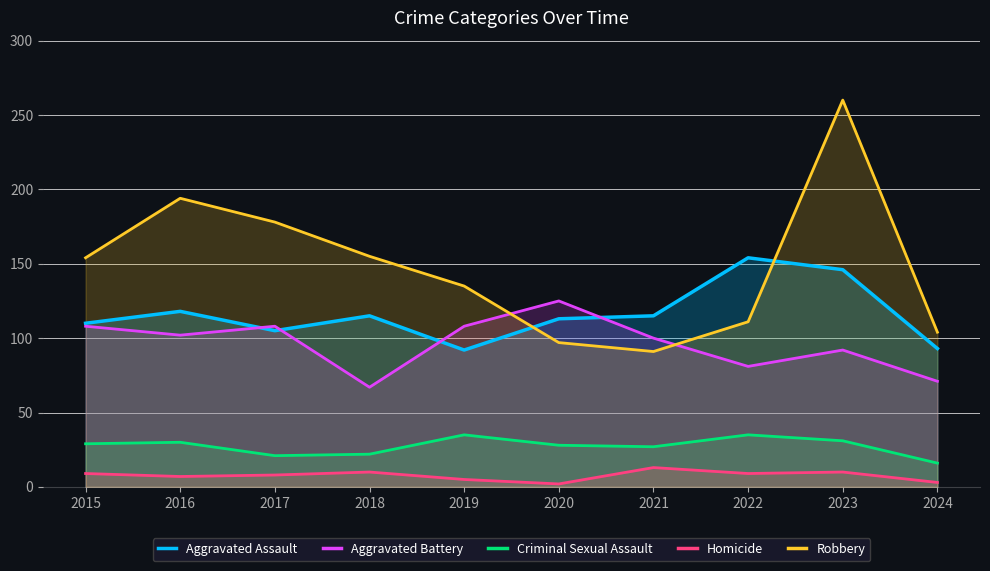

Where is Robbery nearest to the value 175?

2017